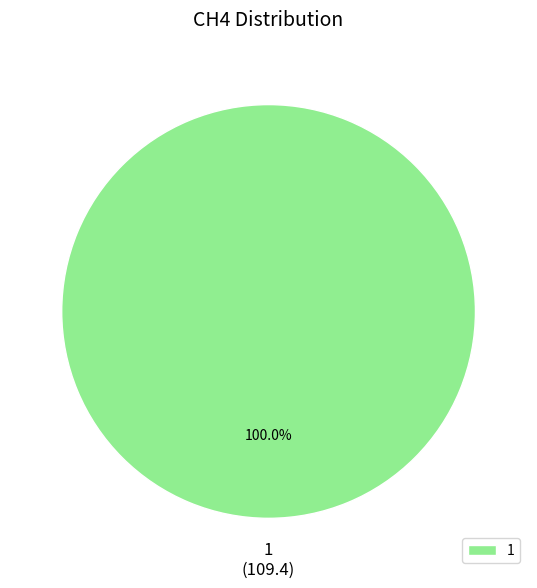

How many segments does this pie chart have?

1